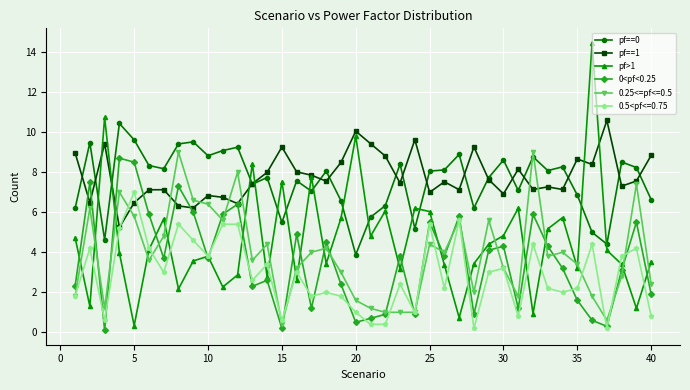

Which series ends up on top after the final intersection of pf>1 and 0.25<=pf<=0.5?

pf>1